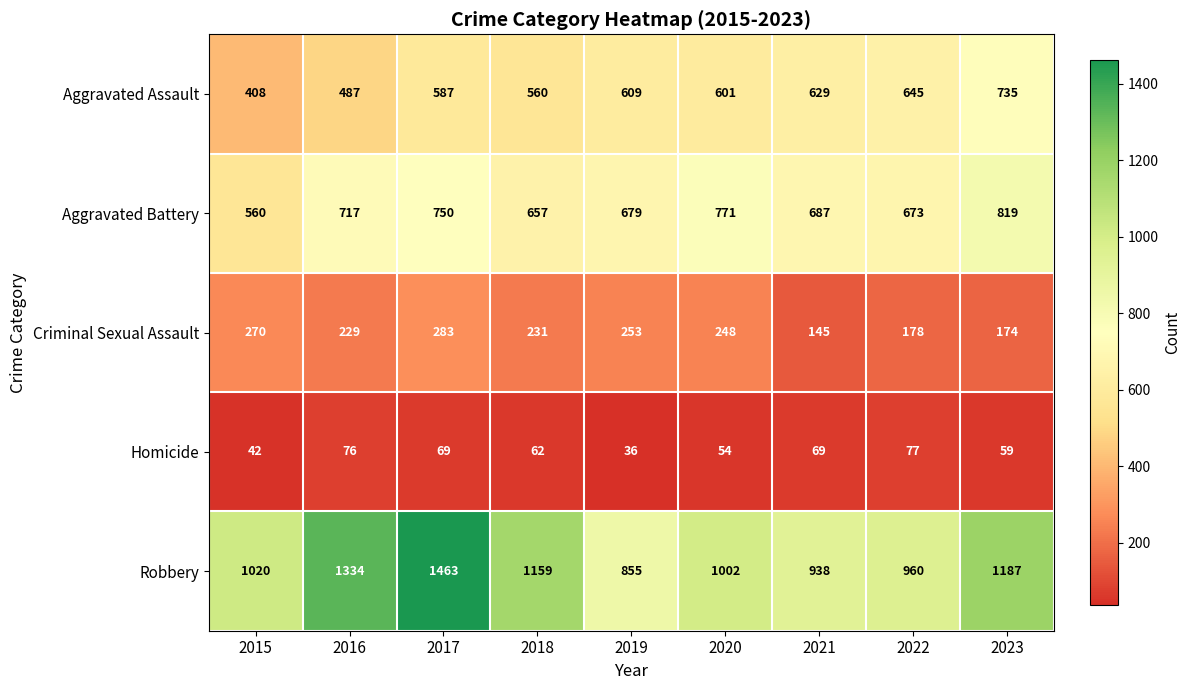

The Homicide series shows 15 at 2015. True or false?

False